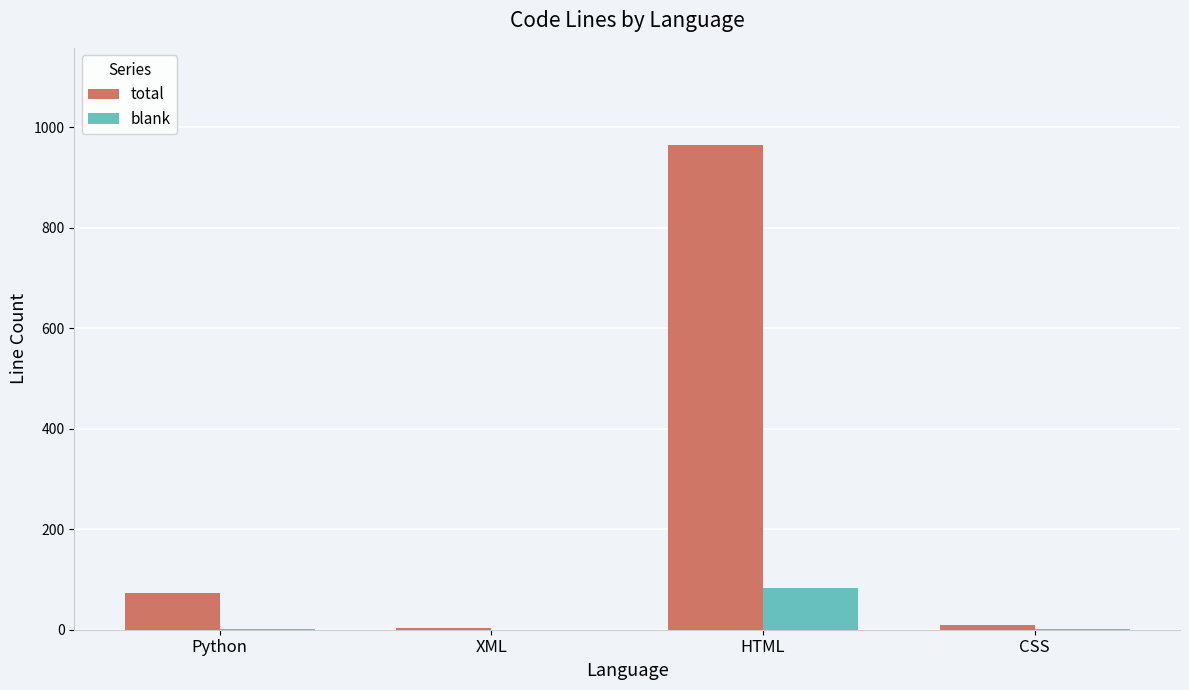

What is the total value across all series at CSS?

11